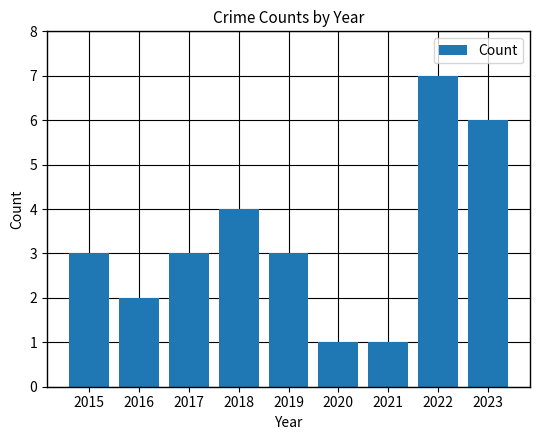

Reading right to left, list all the values displayed in this chart.

2023=6	2022=7	2021=1	2020=1	2019=3	2018=4	2017=3	2016=2	2015=3